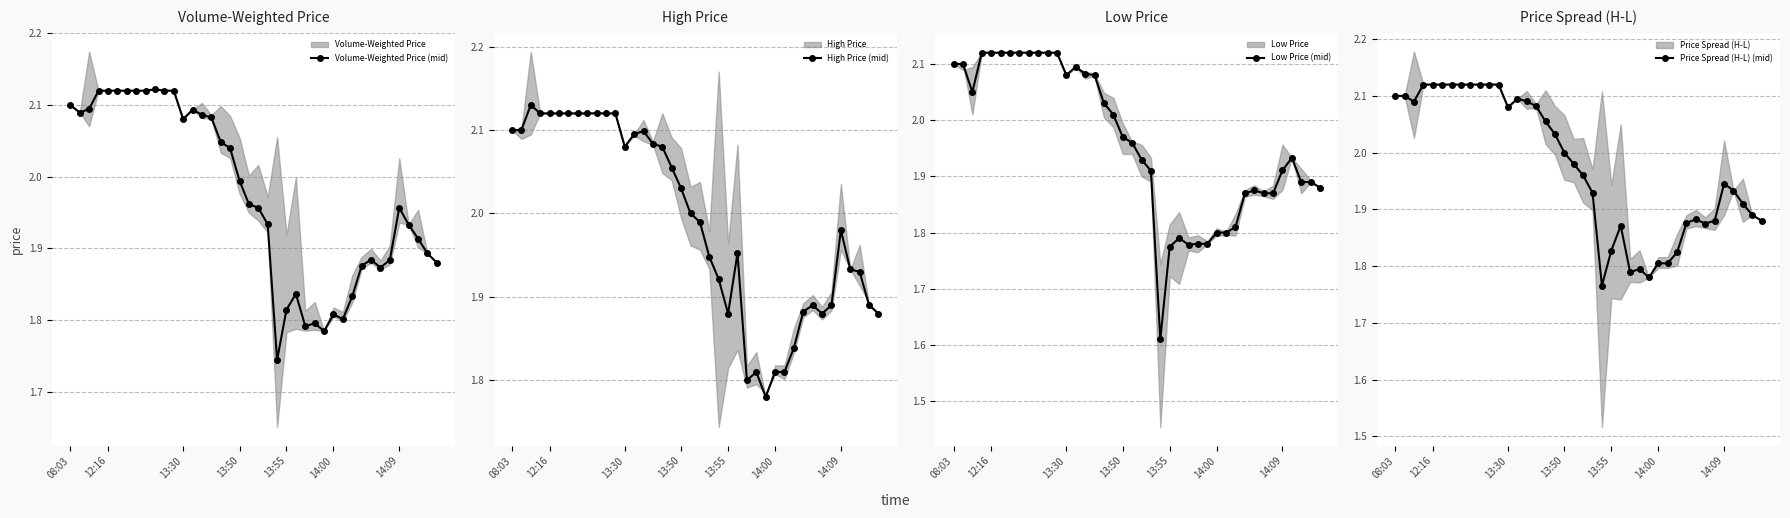

What is the difference between the second highest and second lowest values in the Low Price (mid) series?

0.3